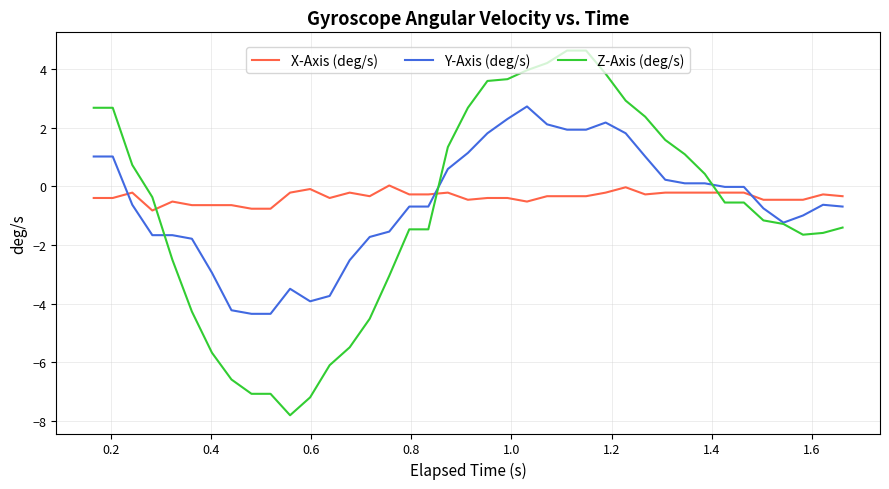

How many lines are shown in the chart?

3